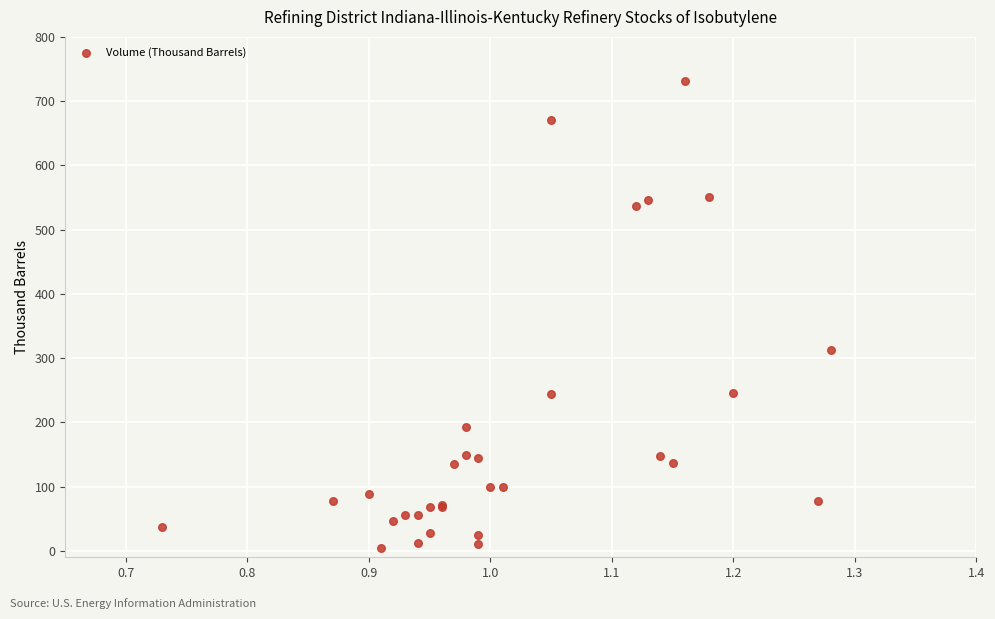

What Y value in the scatter plot is closest to 367?

312.2